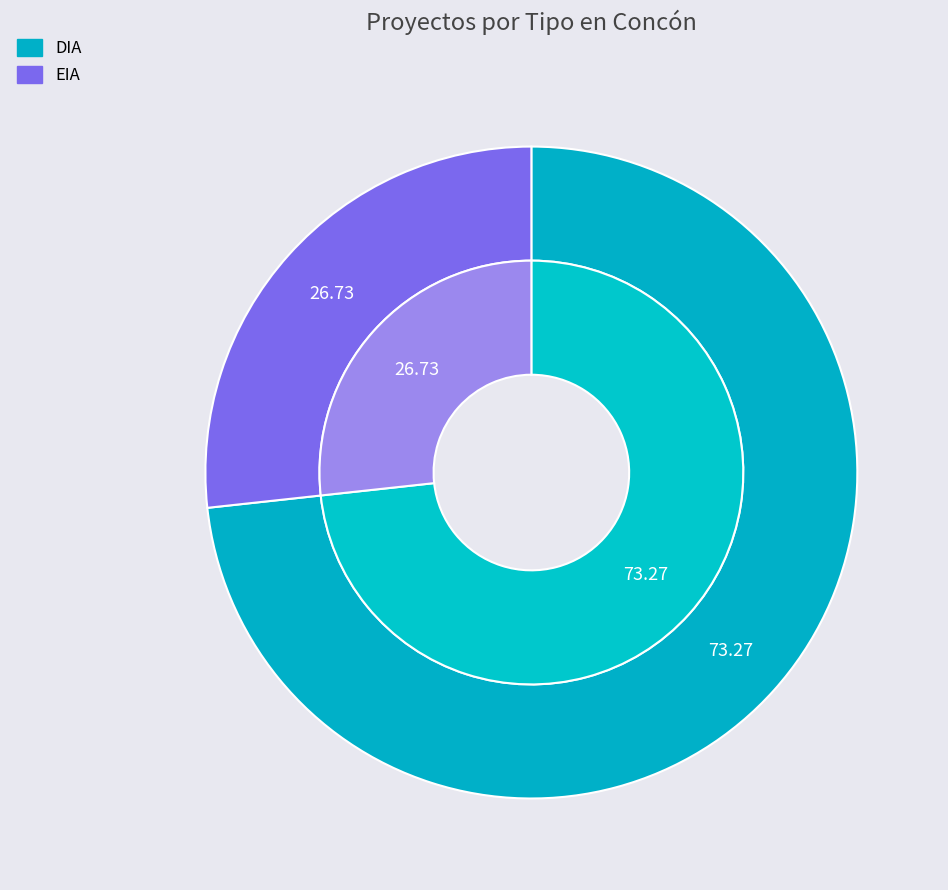

To the nearest percent, what is the combined percentage of EIA and DIA?

100%